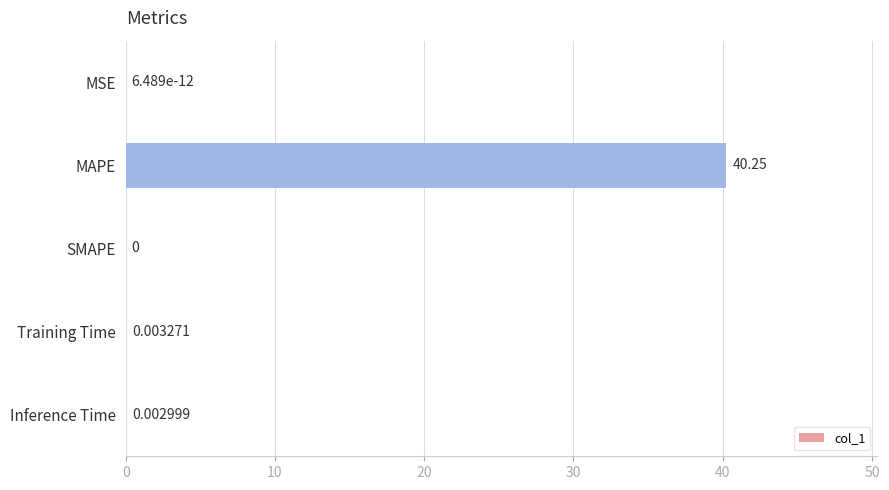

Where is the data nearest to the value 20?

Training Time